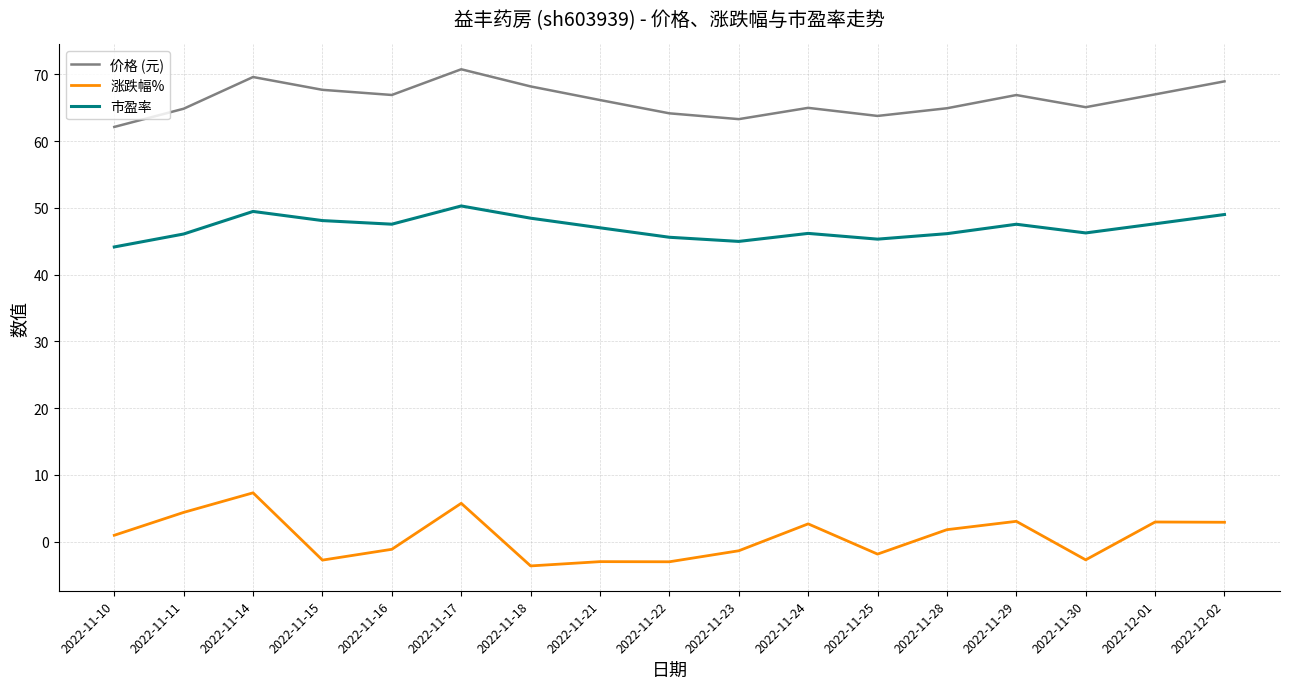

Rank the series by their maximum value, from lowest to highest.

涨跌幅%, 市盈率, 价格 (元)